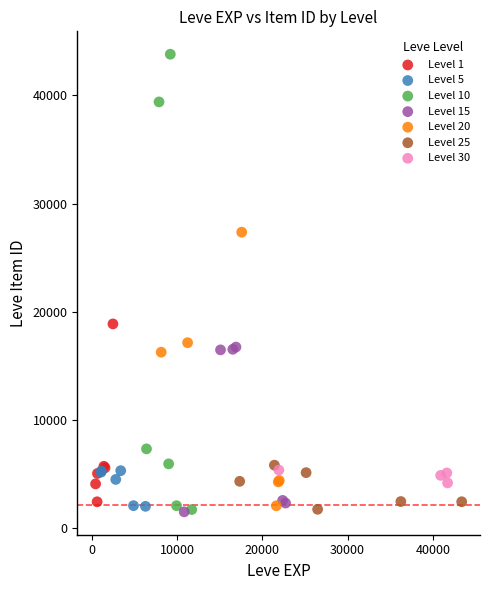

Which series has the largest Y range (max minus min)?

Level 10